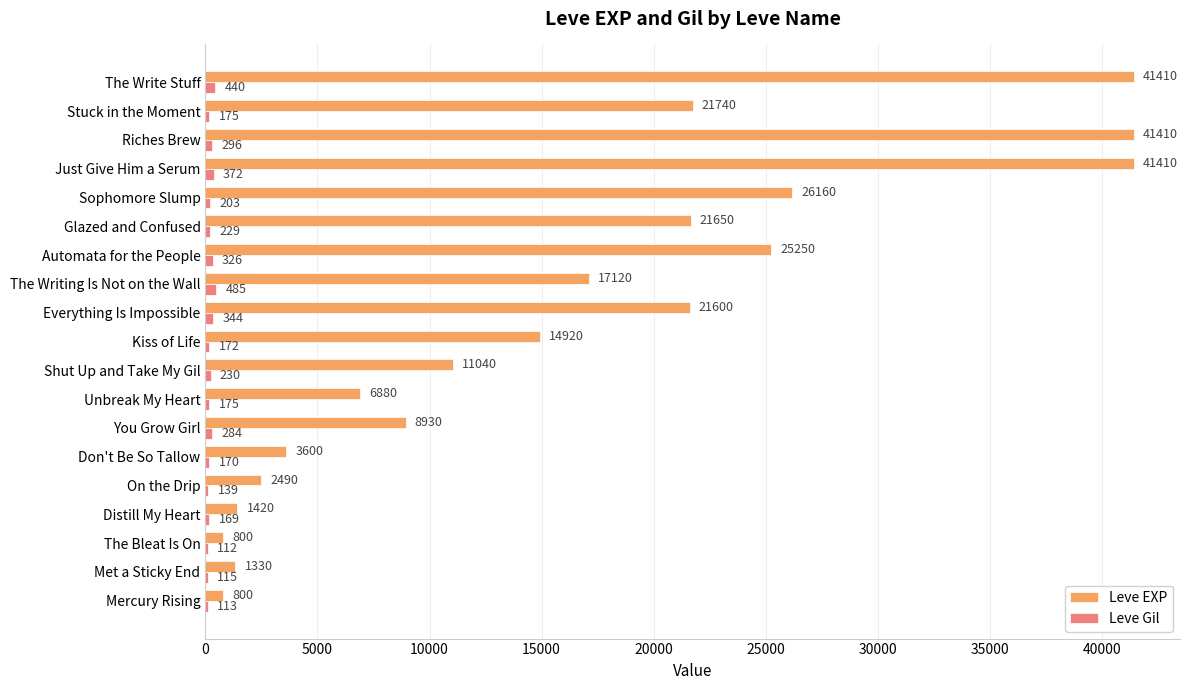

Which series has the largest total across all categories?

Leve EXP